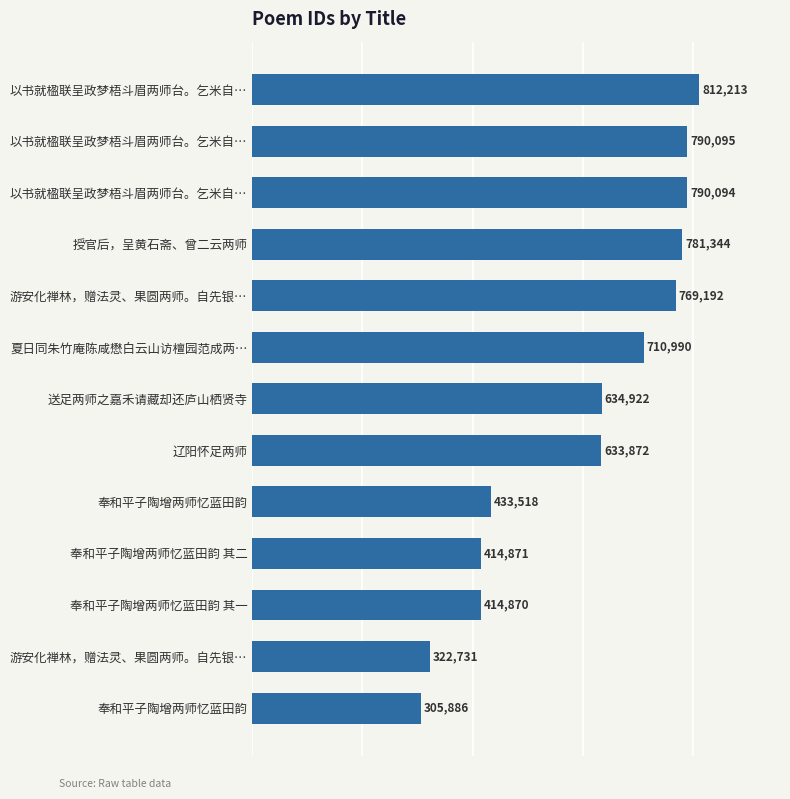

How many bars are there in total?

13